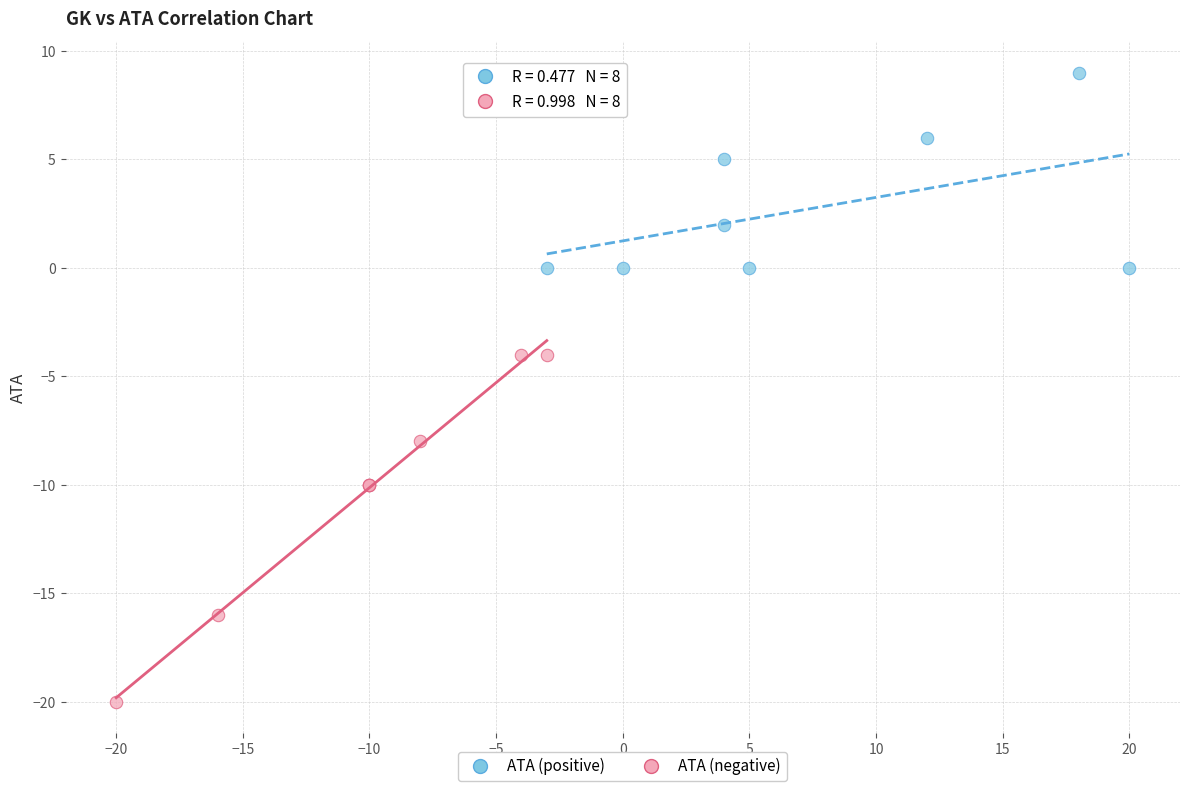

Which series reaches the maximum Y coordinate?

ATA (positive)